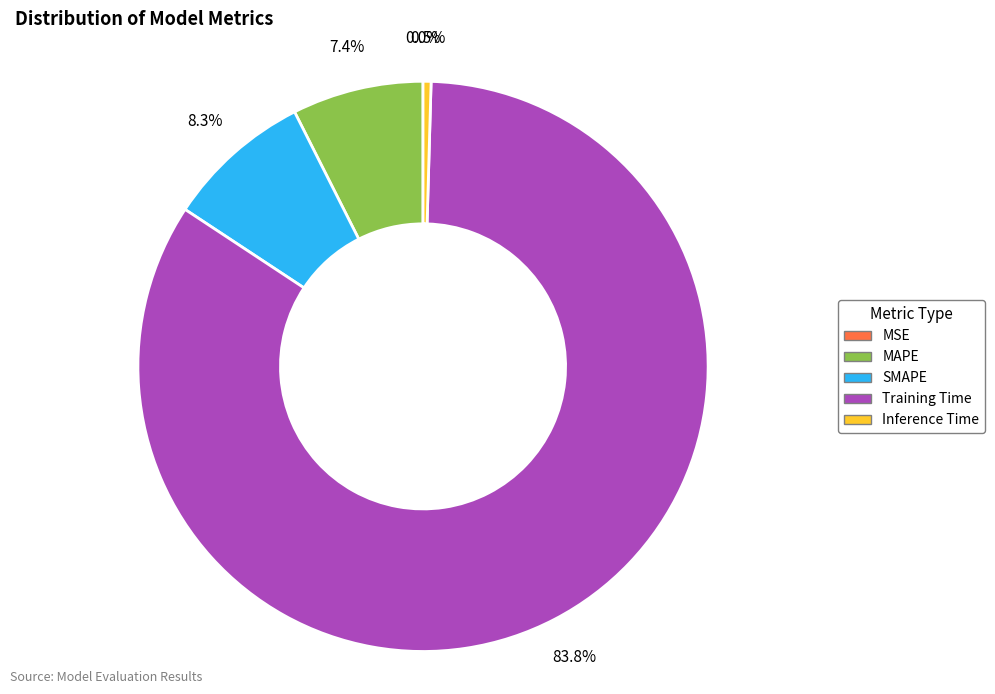

What is the total percentage of Inference Time and MAPE?

7.9%